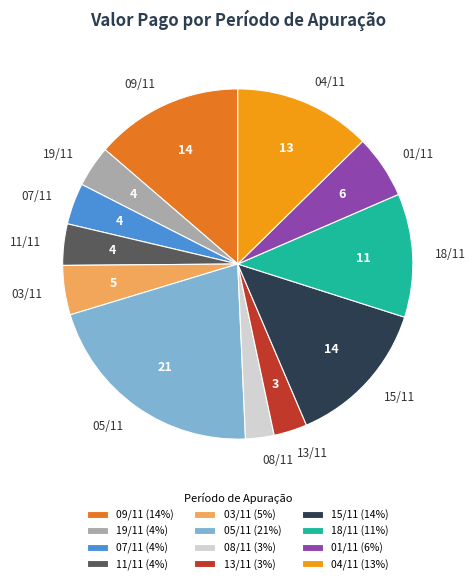

Combined, do 19/11 and 01/11 account for over 50%?

No